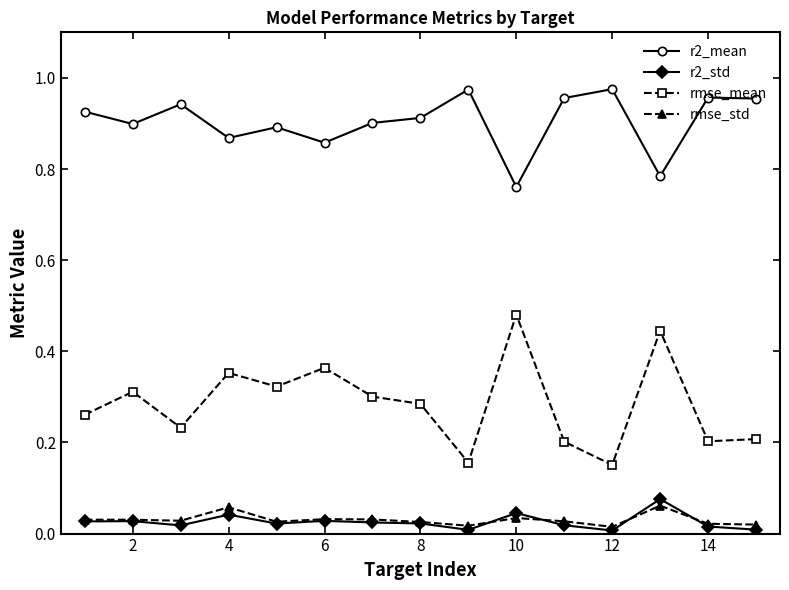

Which series has the largest range (max minus min)?

rmse_mean